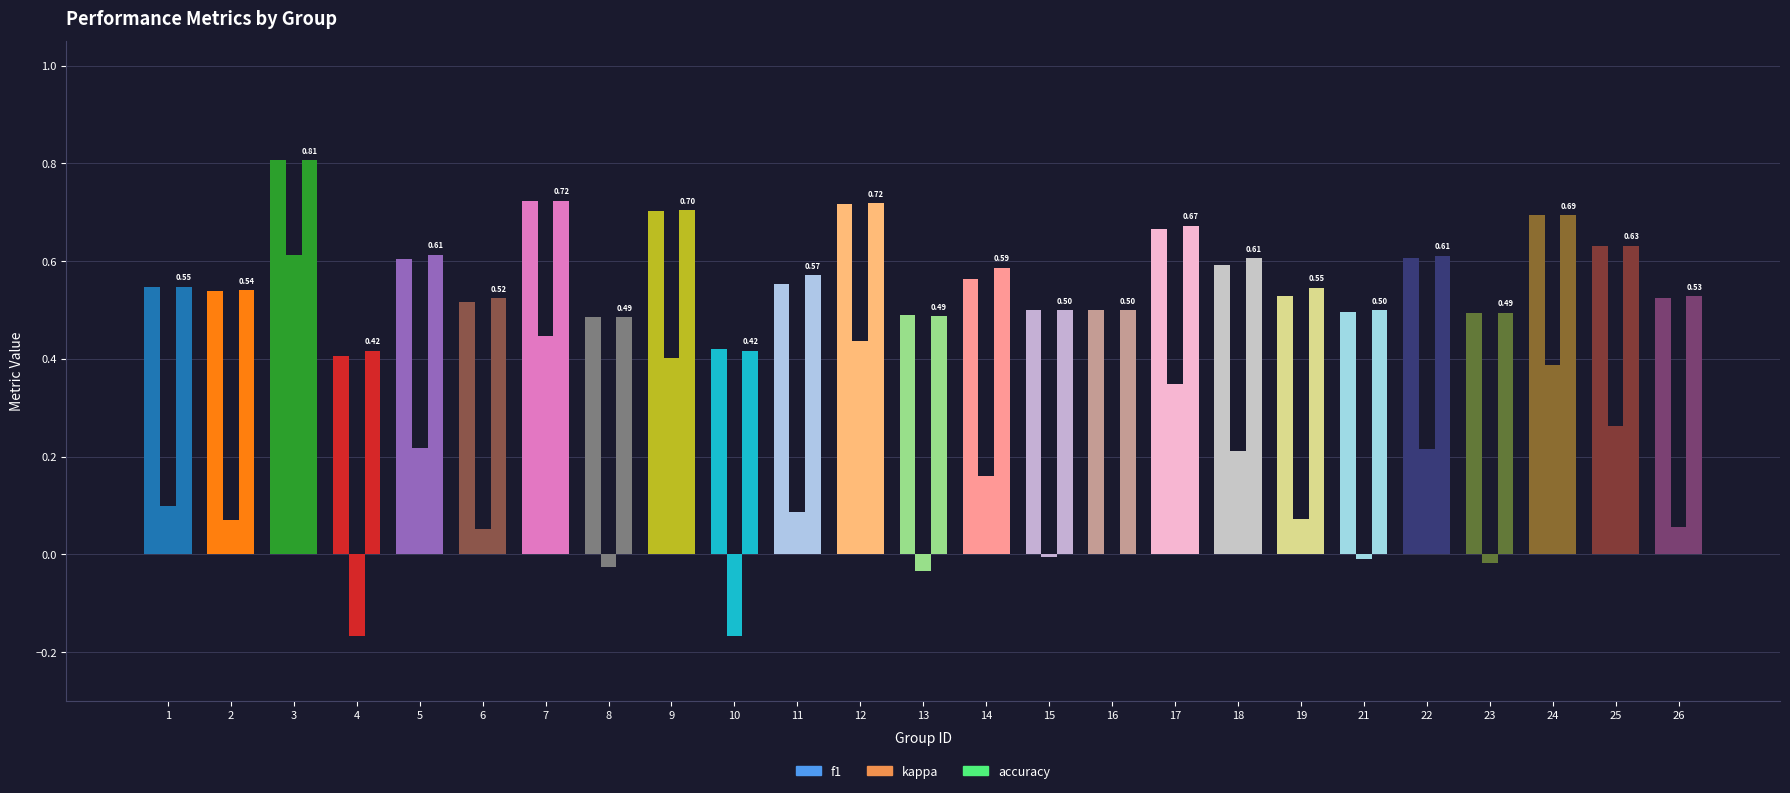

At how many categories does at least one series exceed 0?

25